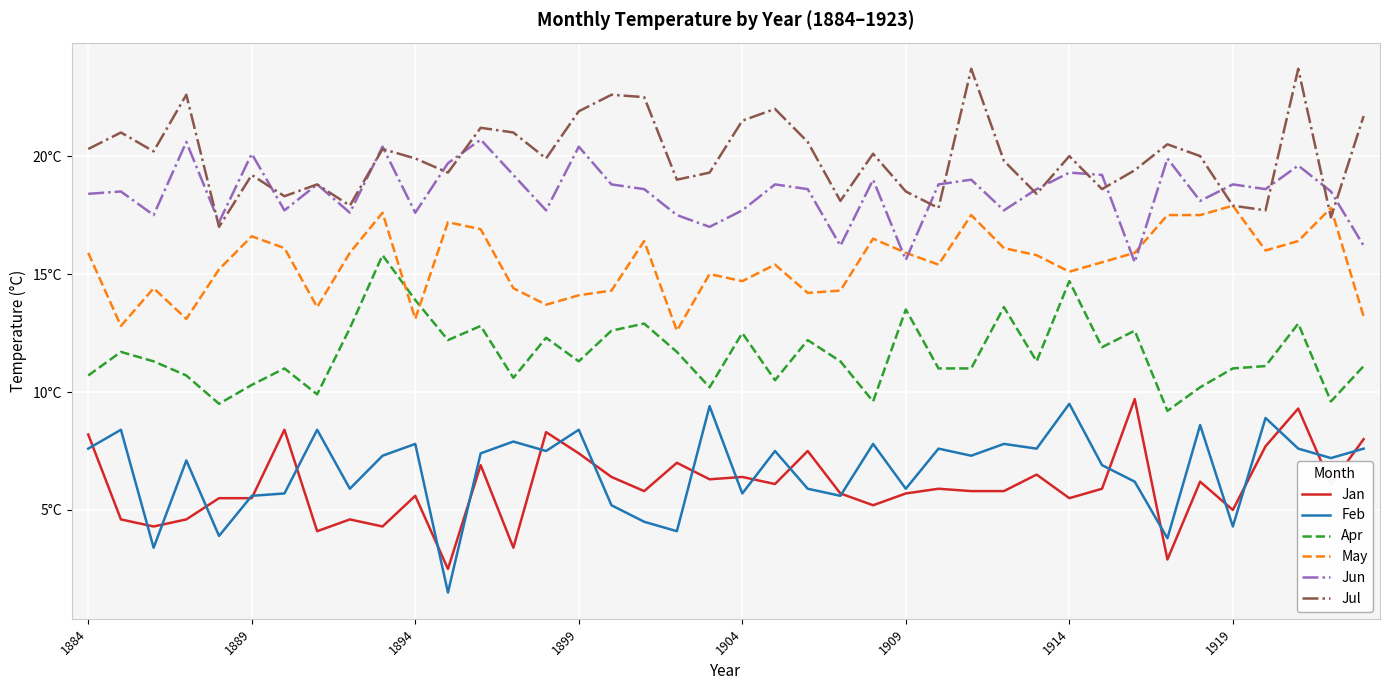

True or false: Jun and Feb cross at least once.

False